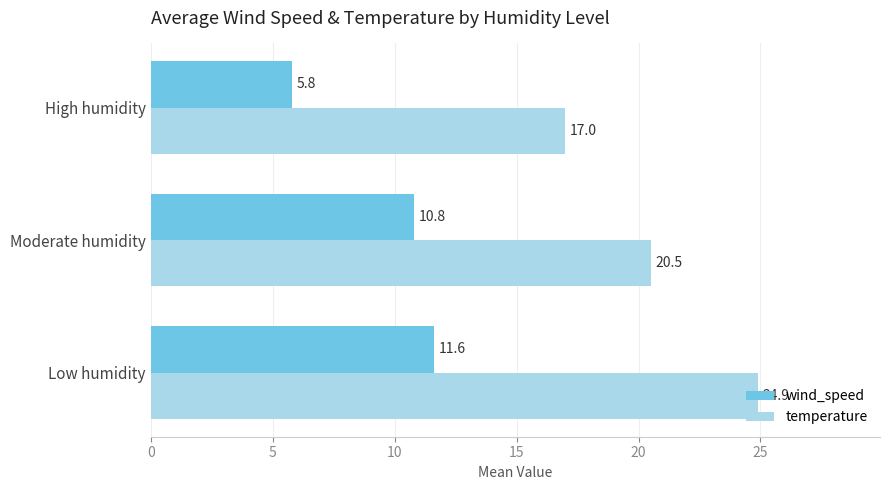

At how many categories does at least one series exceed 20?

2